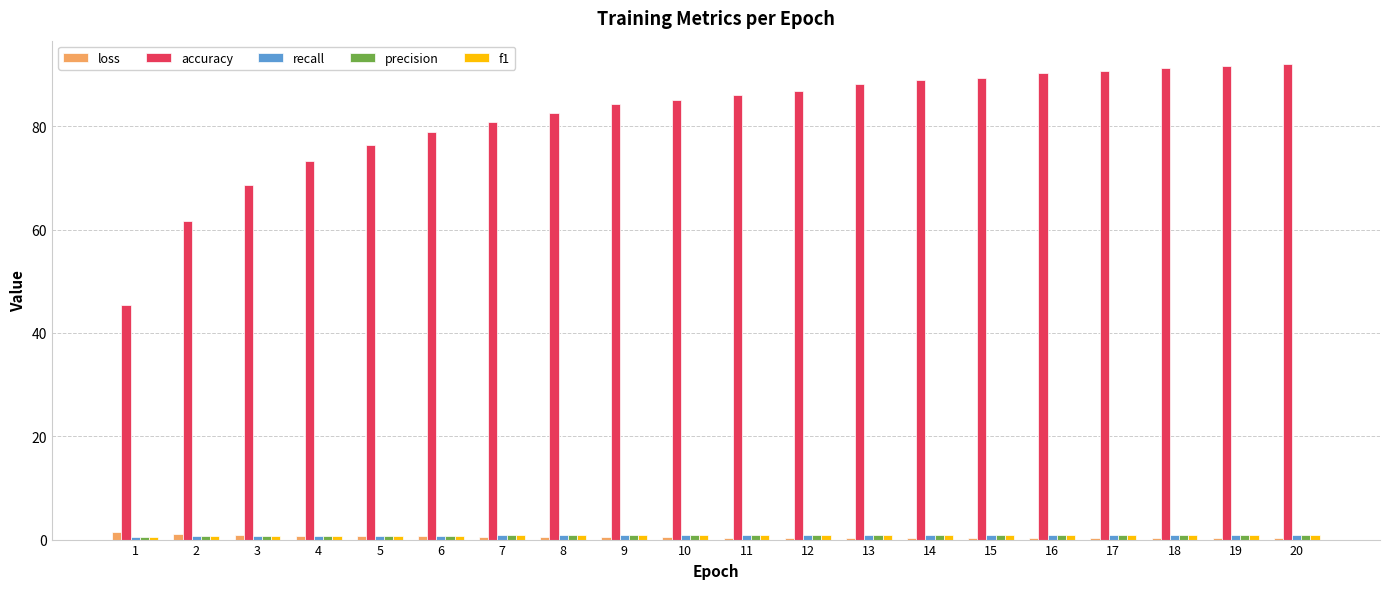

Is the value of loss at 2 greater than the value of accuracy at 11?

No